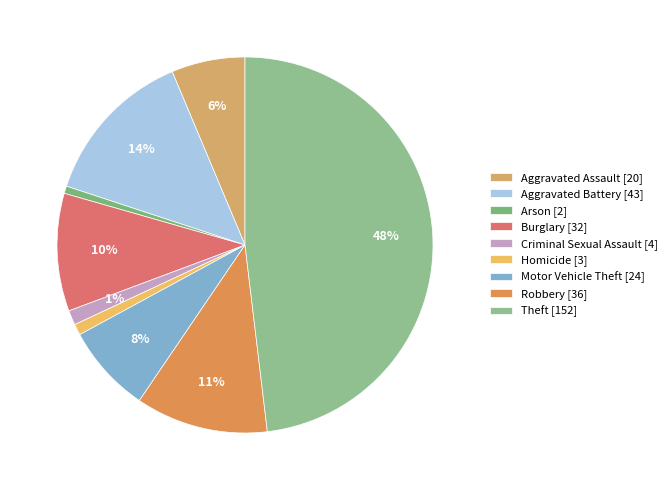

How many segments does this pie chart have?

9